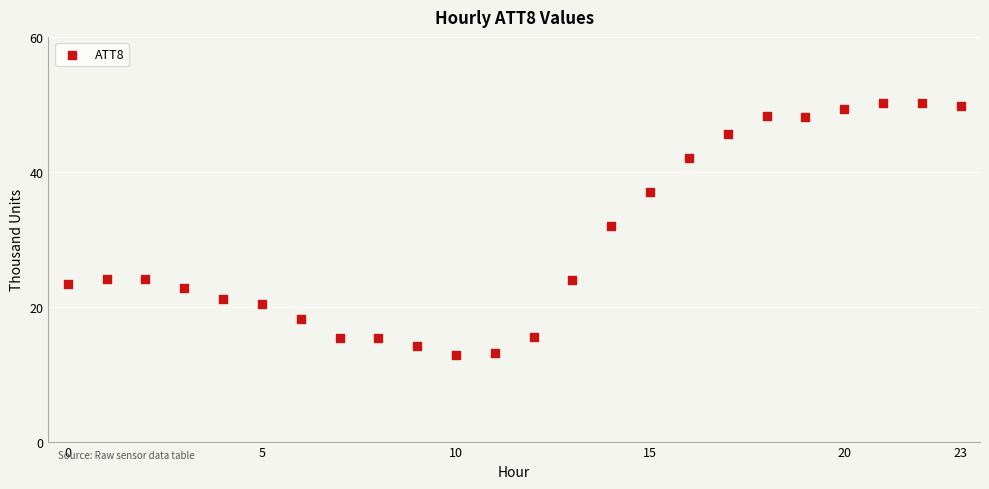

What is the range of Y values (max minus min)?

37.3